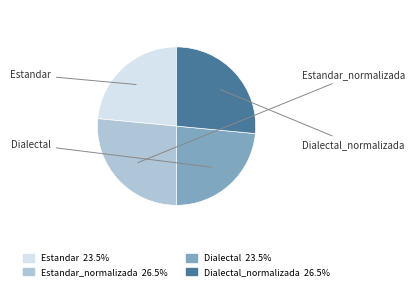

What percentage is the Estandar slice, to the nearest percent?

23%